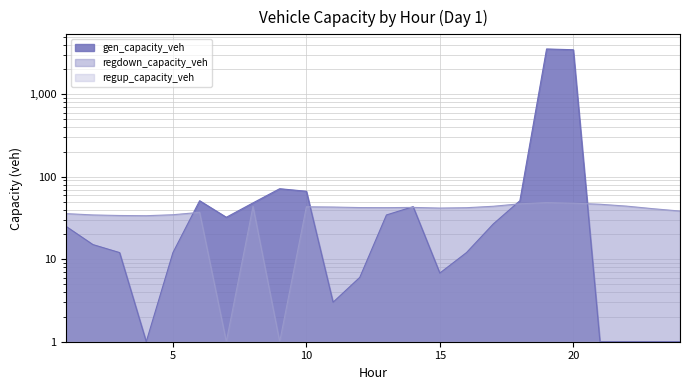

Read the regdown_capacity_veh value at 5.

34.6